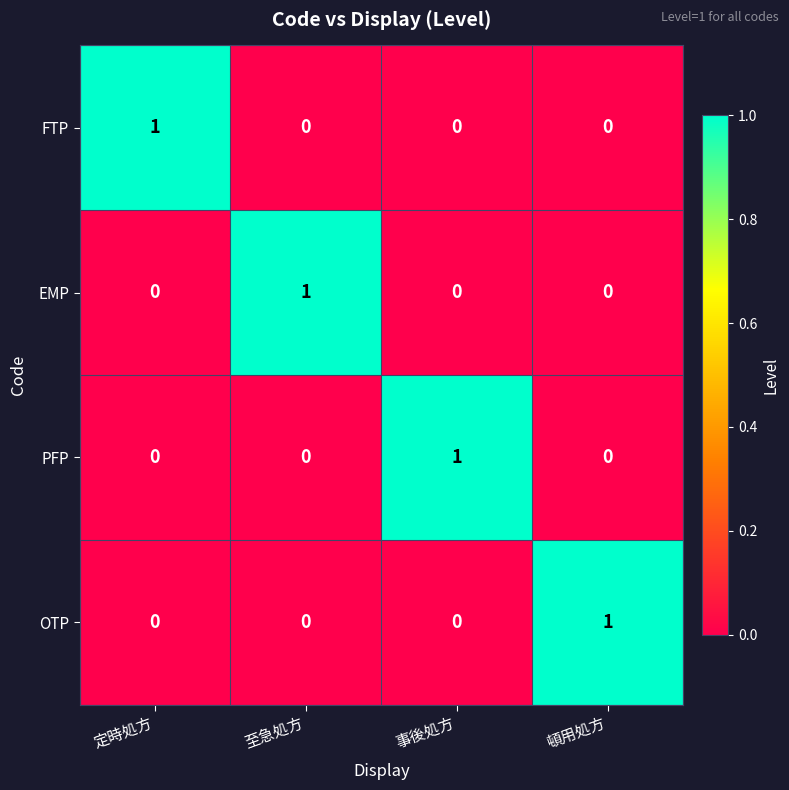

How many data points does each series have?

4